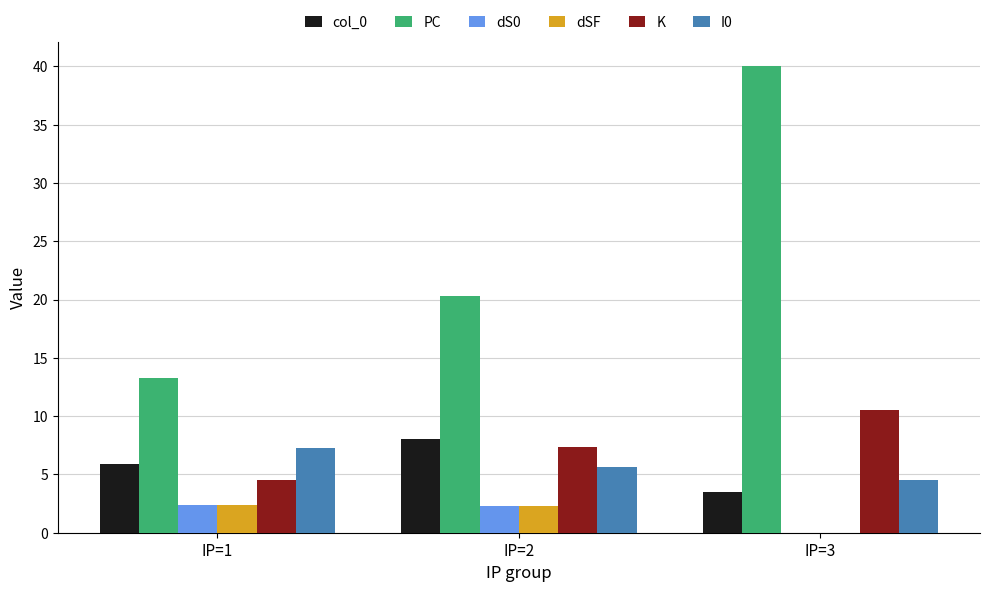

Which category has the highest value in the PC series?

IP=3